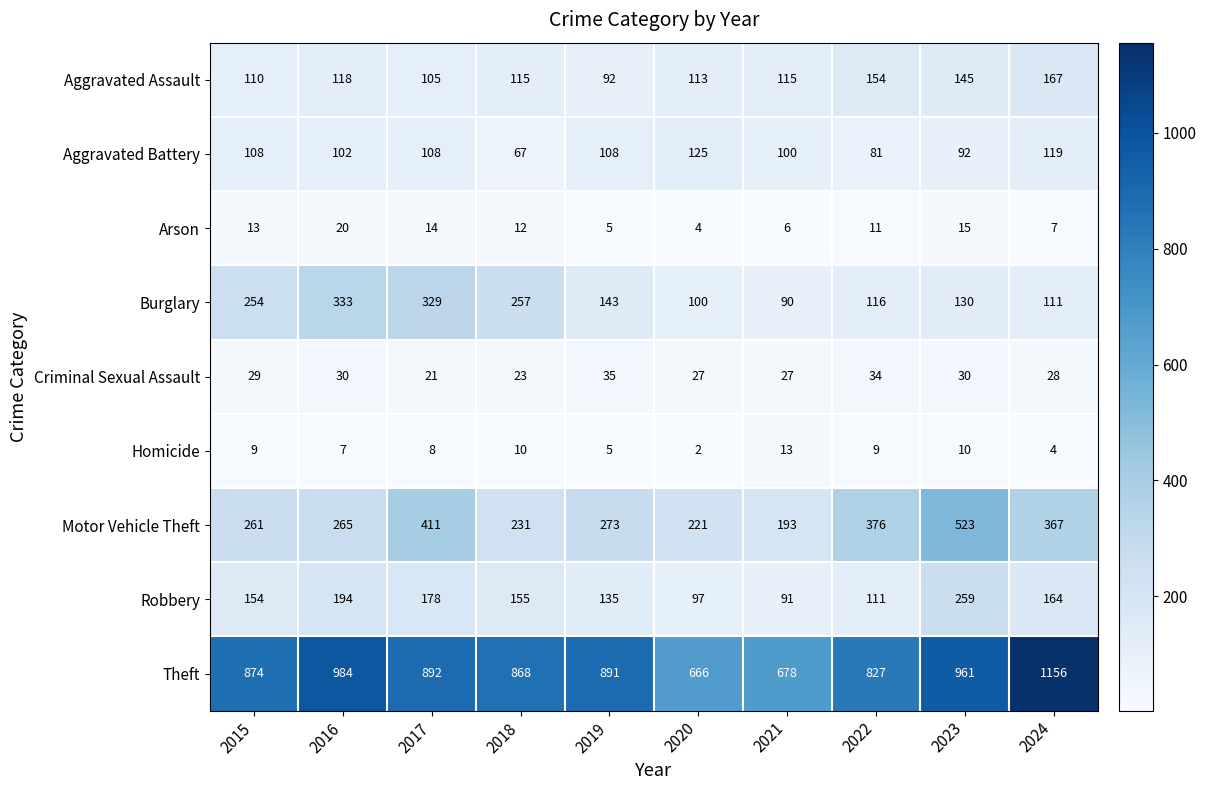

What is the difference between the Arson values at 2021 and 2017?

8